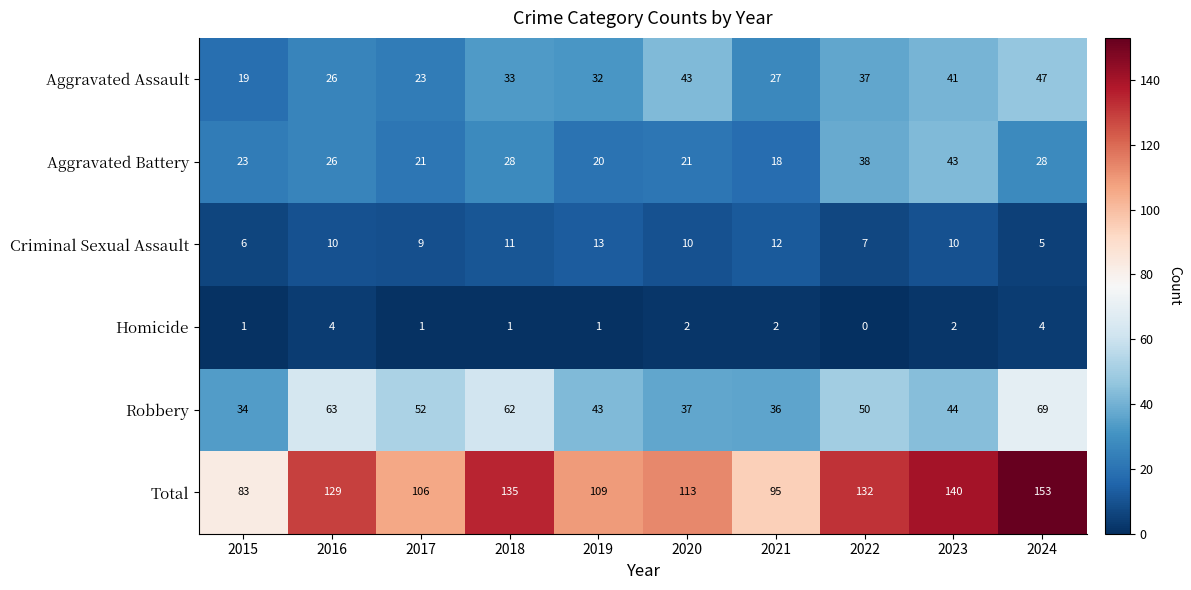

Which series has the largest range (max minus min)?

Total